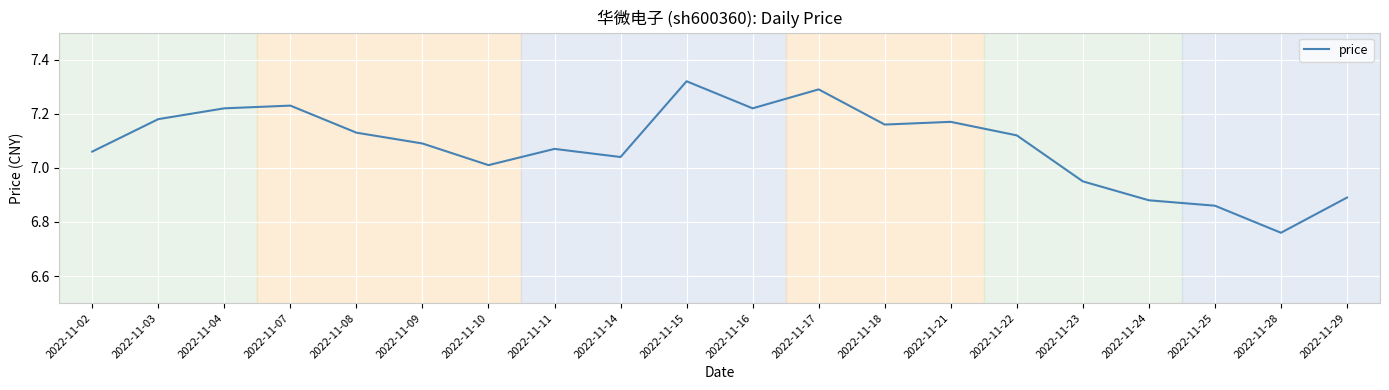

True or false: there are more than 2 points higher than both neighbors.

True